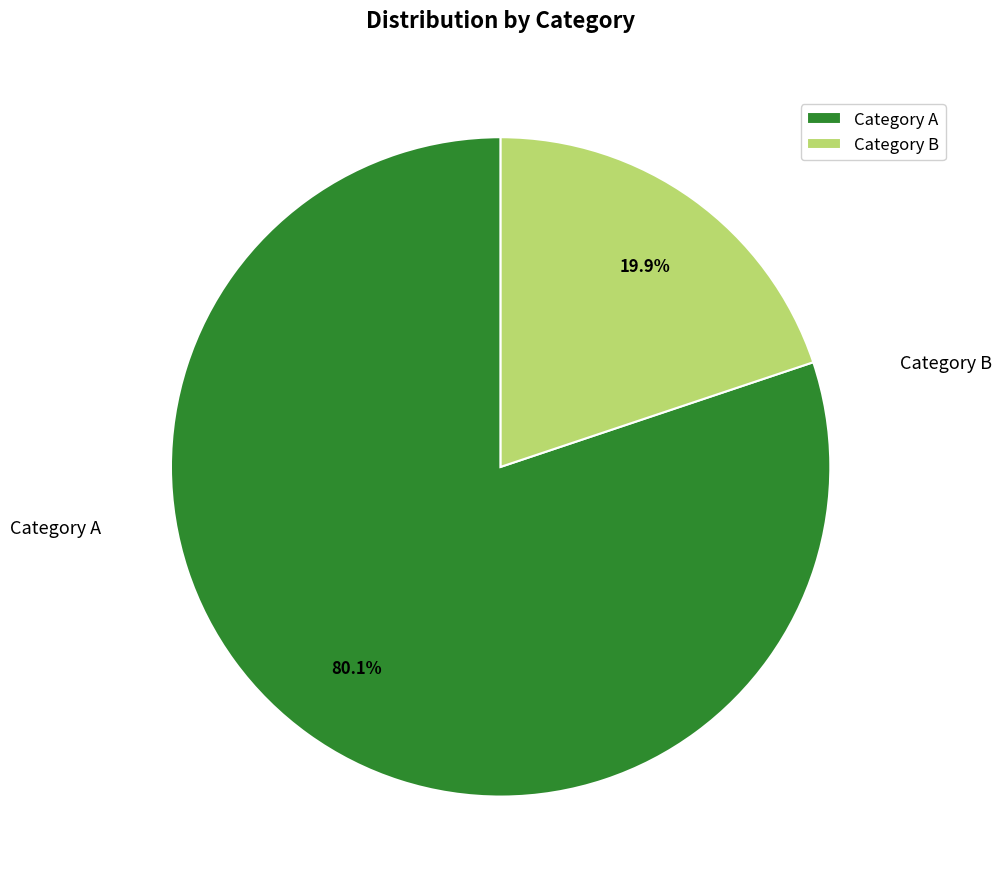

Does Category A represent more than half of the total?

Yes